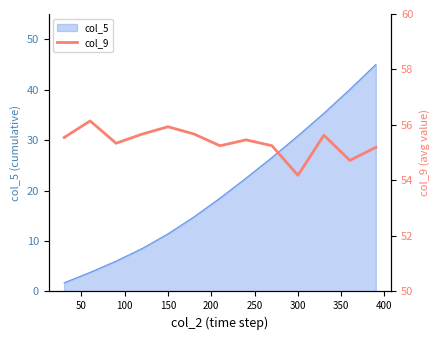

Reading left to right, extract all data points from this chart.

55.5	56.1	55.3	55.7	55.9	55.7	55.3	55.5	55.3	54.2	55.6	54.7	55.2